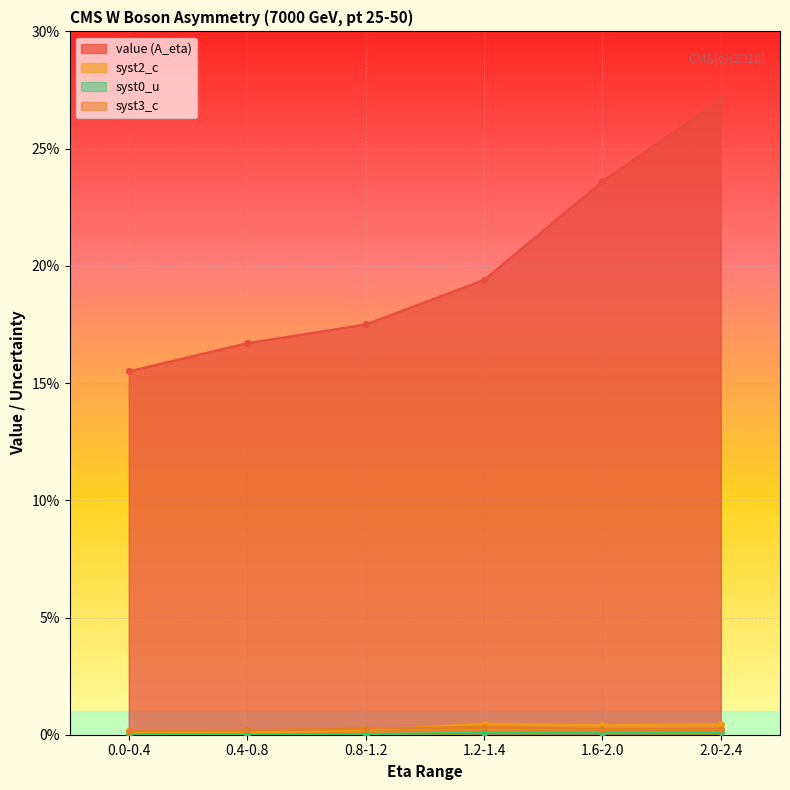

Between which two adjacent categories do syst2_c and syst3_c first intersect?

0.8-1.2 and 1.2-1.4